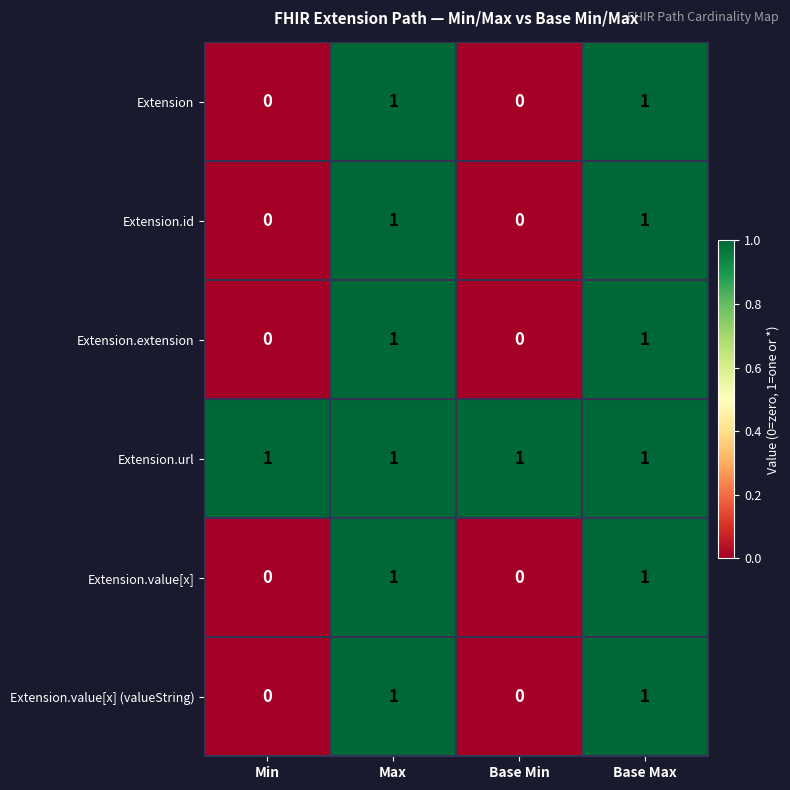

Count the Extension values in the range 0 to 1.

4